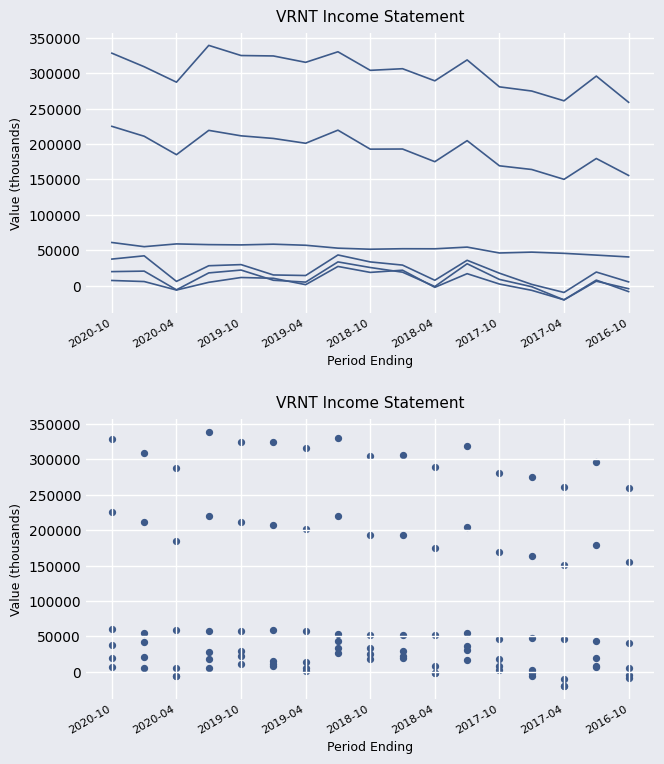

At how many categories does at least one series exceed 74838?

17